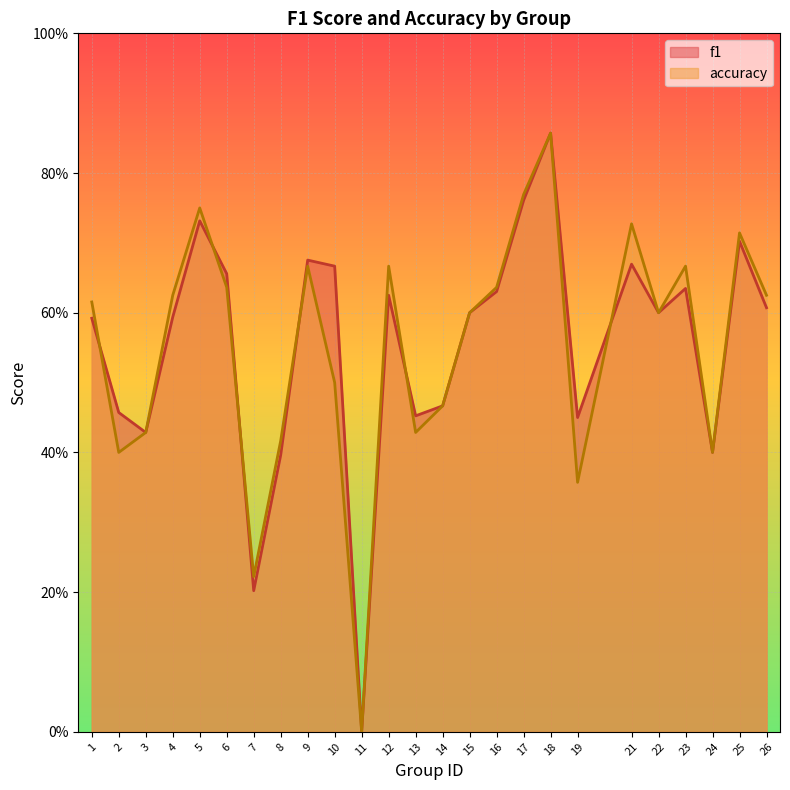

At how many categories does at least one series exceed 0?

24